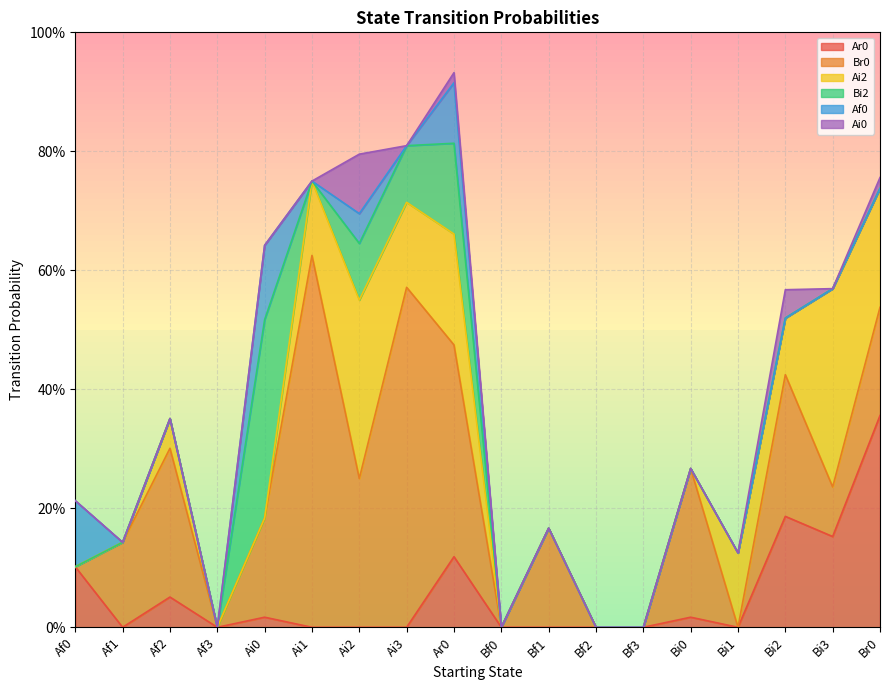

Between Bf1 and Af2, which is larger?

Af2